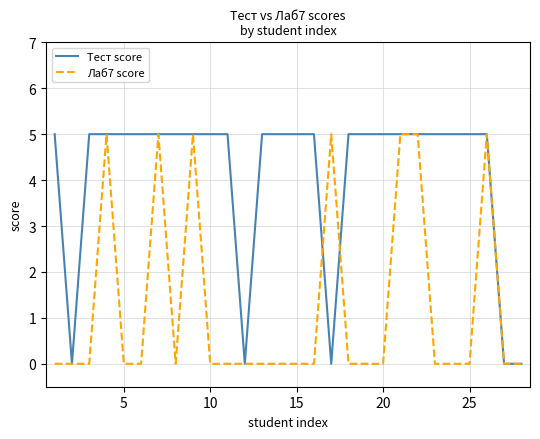

Count the Тест score values in the range 5 to 6.

23